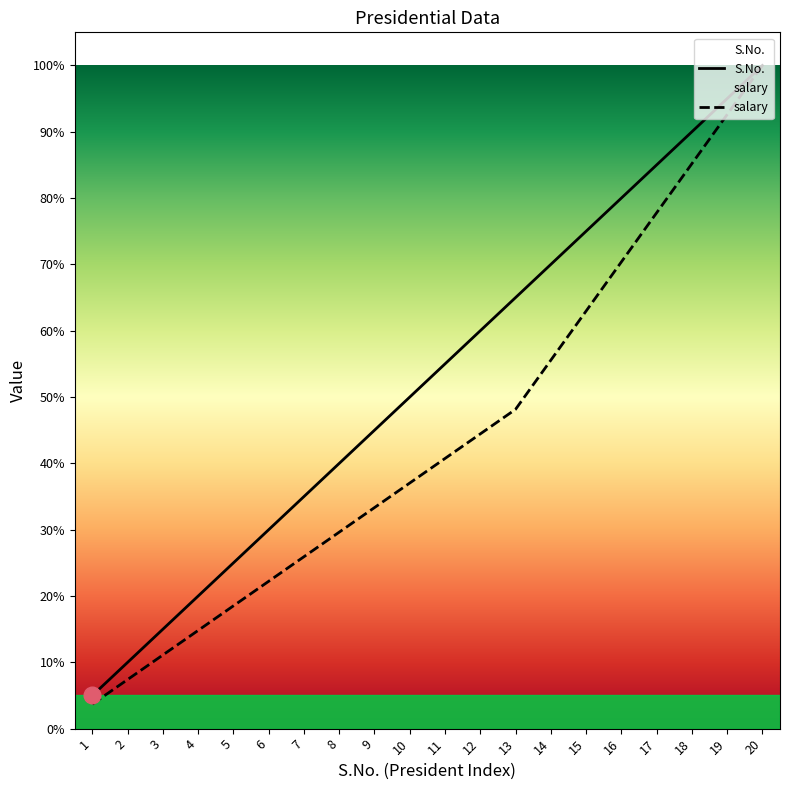

Which has a higher value, 12 or 6?

12